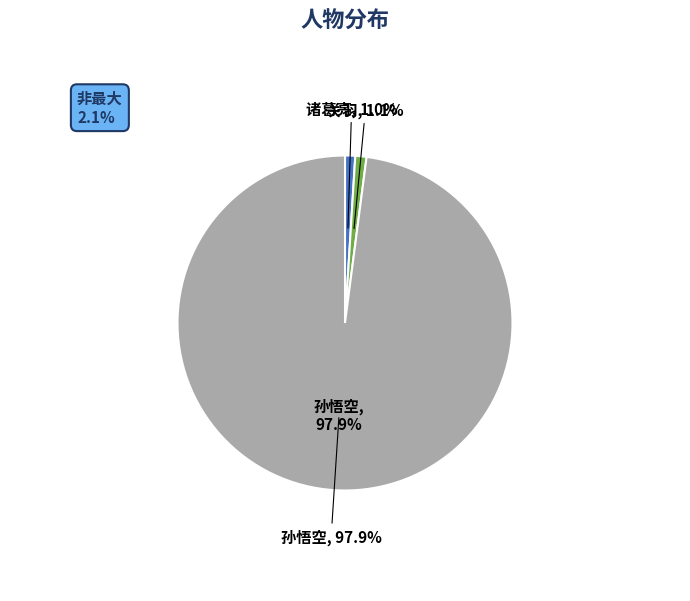

To the nearest percent, what portion does 诸葛亮 represent?

1%